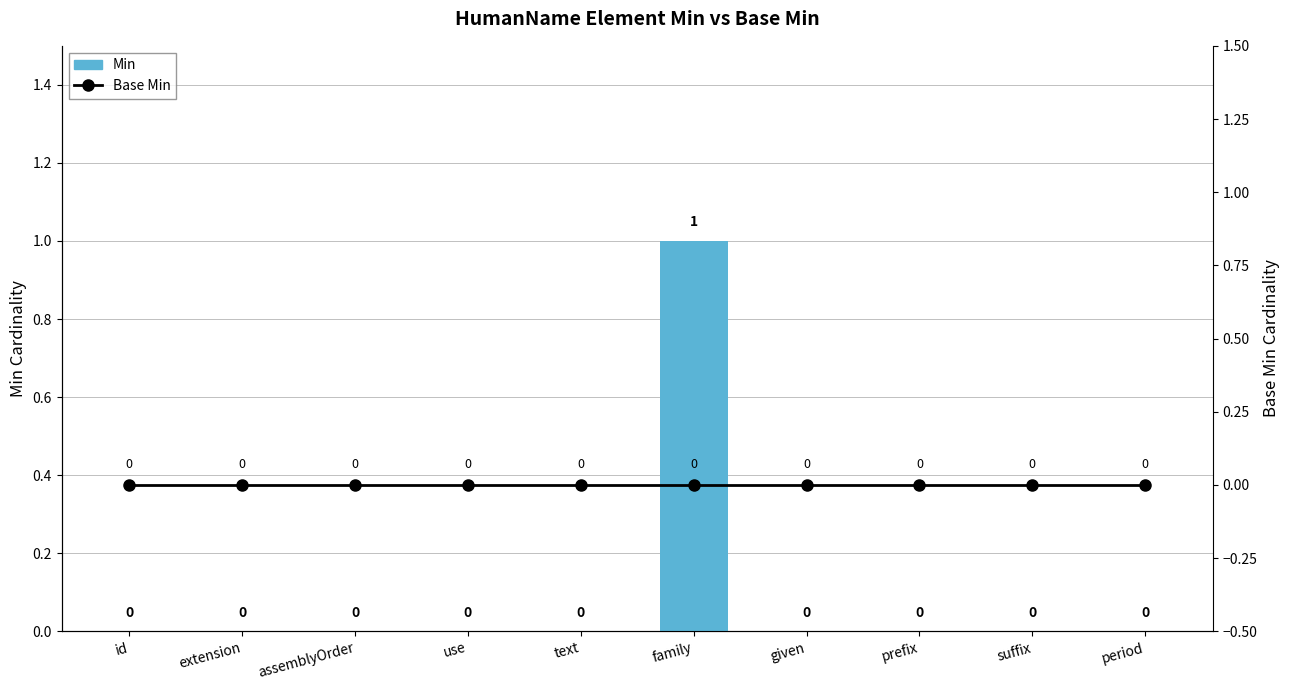

At how many categories does at least one series exceed 0?

1